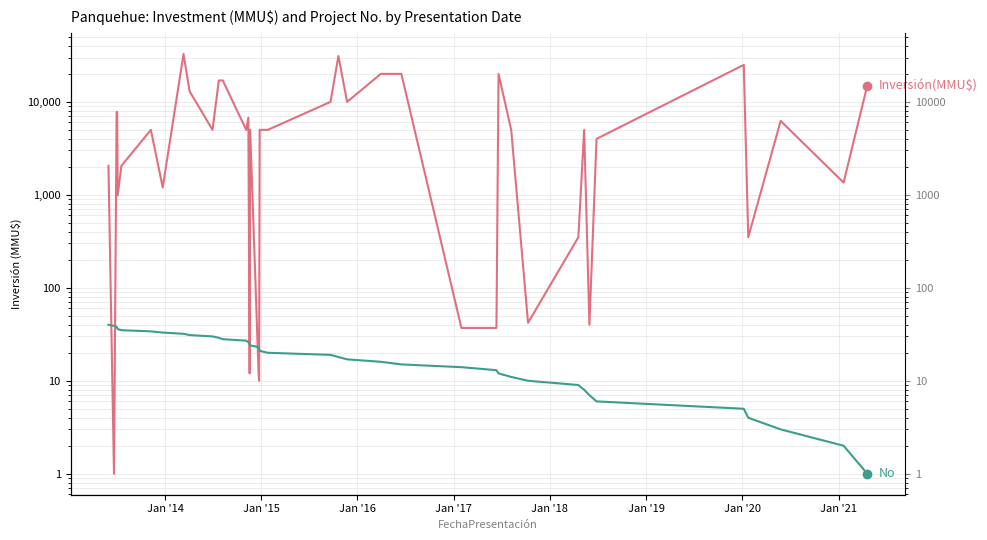

True or false: Inversión(MMU$) has a value of 2972 at 14.

False